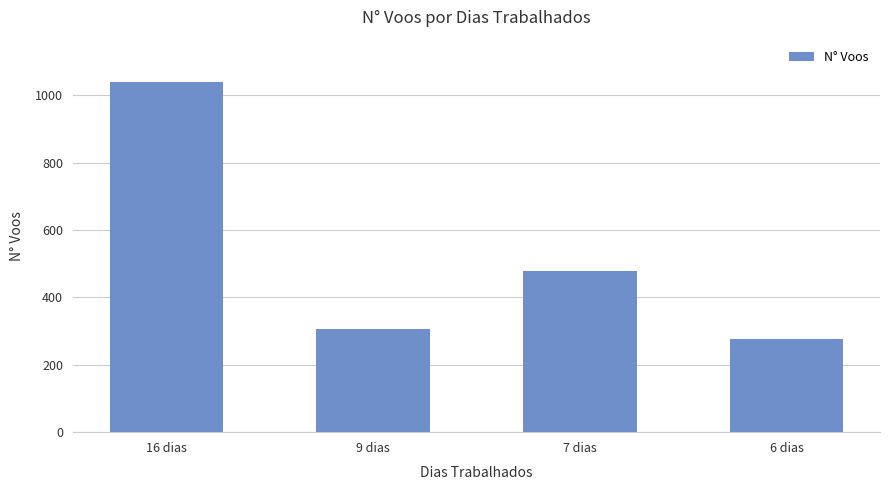

What is the difference between the maximum and second lowest values?

733